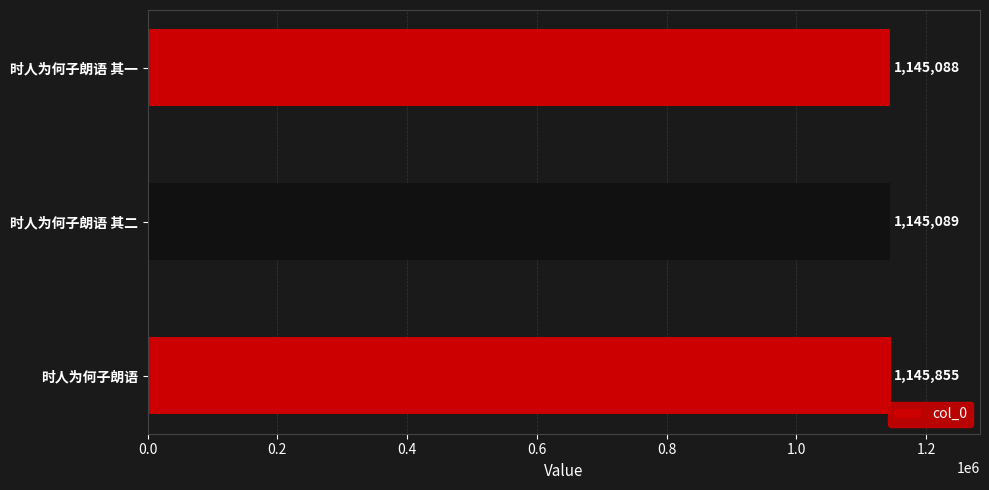

Approximately how many times larger is the value at 时人为何子朗语 其一 compared to 时人为何子朗语?

1.0